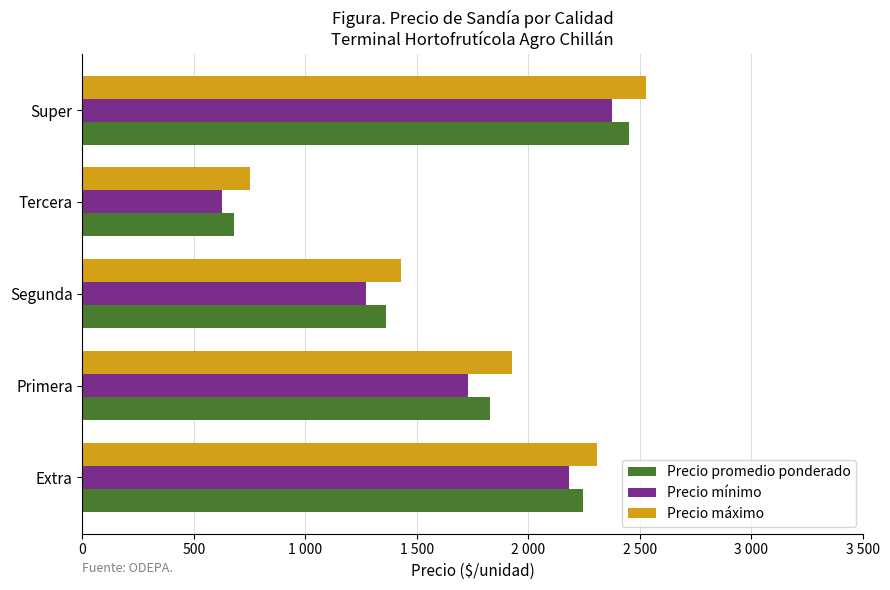

Which category has the lowest value in the Precio mínimo series?

Tercera